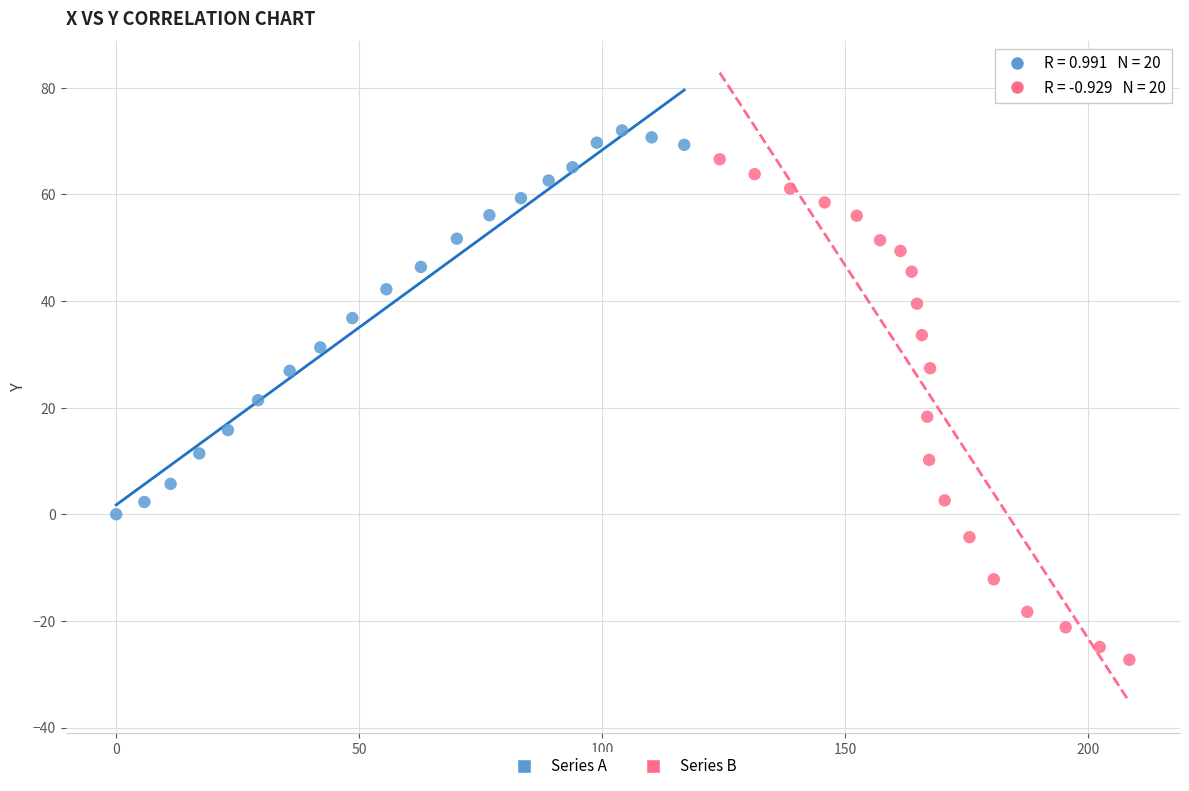

Which series reaches the maximum Y coordinate?

Series A